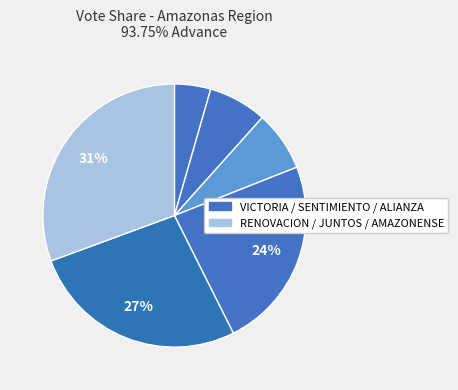

Count the number of slices in the pie.

6